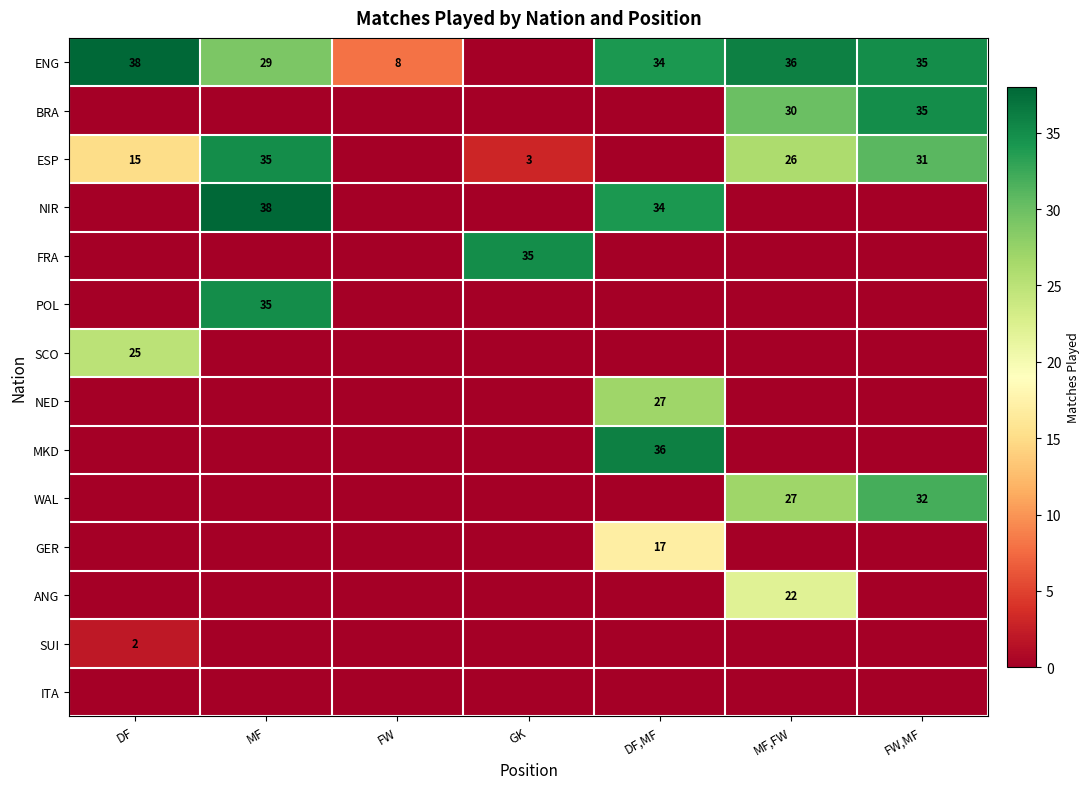

The value of ESP at GK is 3. True or false?

True